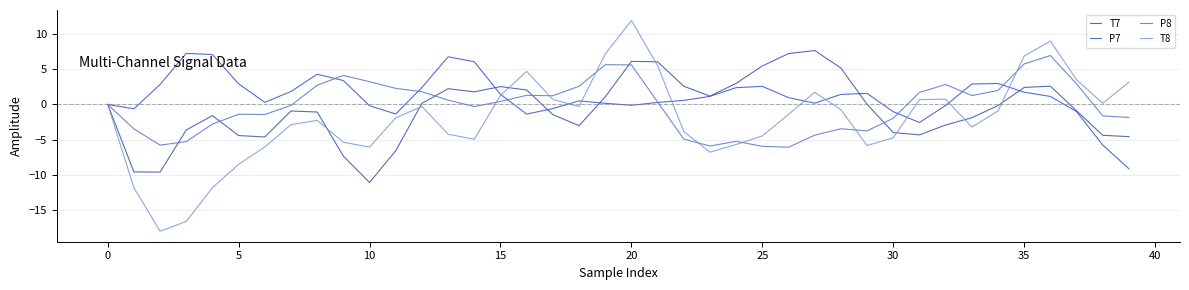

True or false: P7 and P8 intersect in this chart.

True